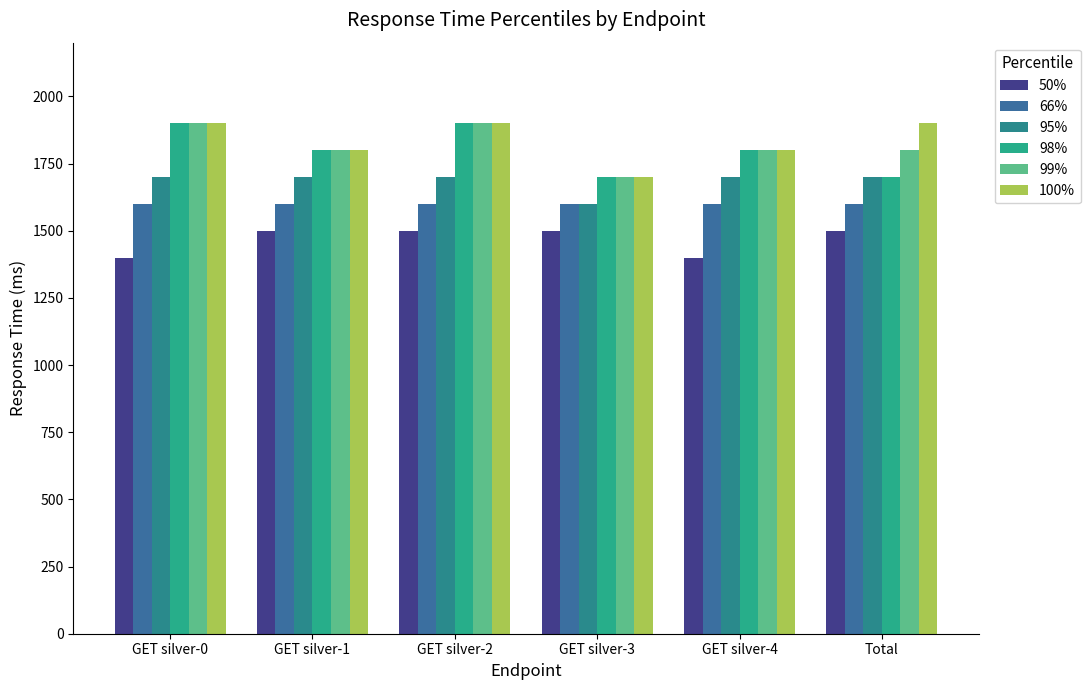

Is the value of 50% at GET silver-0 greater than the value of 98% at GET silver-2?

No